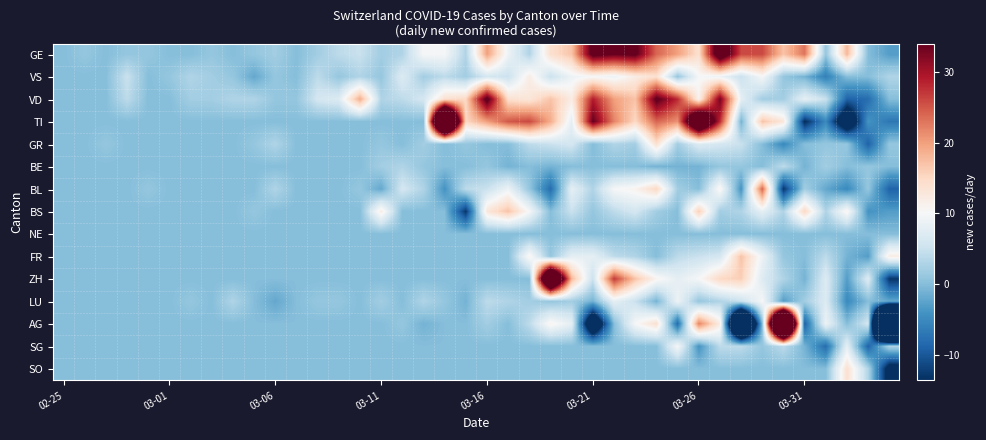

What is the minimum value shown in the chart?

-100